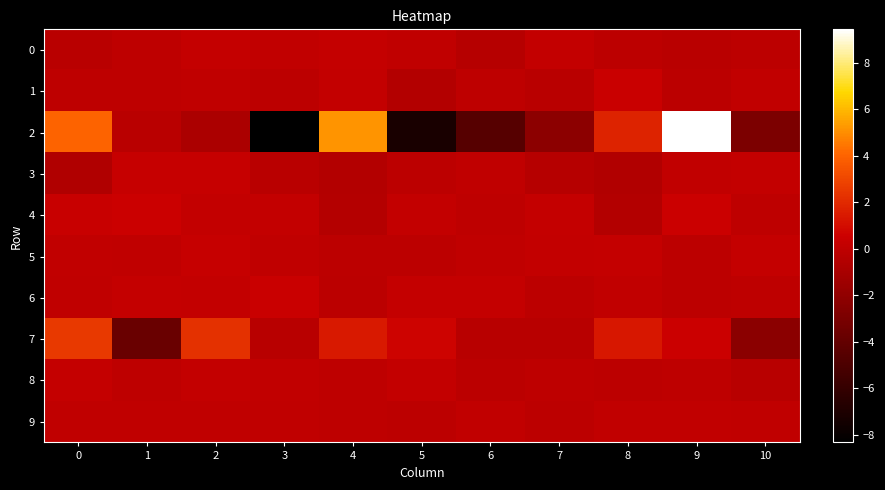

At 3, list the series in order from largest to smallest.

6, 4, 0, 8, 5, 9, 1, 3, 7, 2